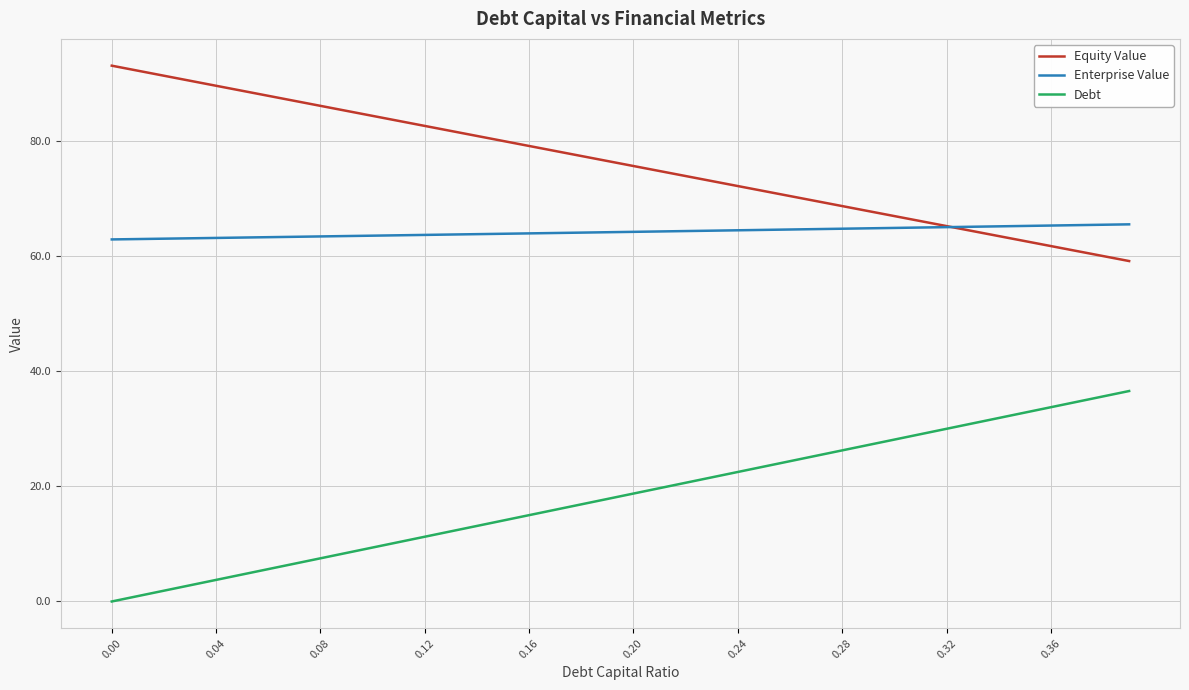

List the series in order of their peak value, lowest first.

Debt, Enterprise Value, Equity Value